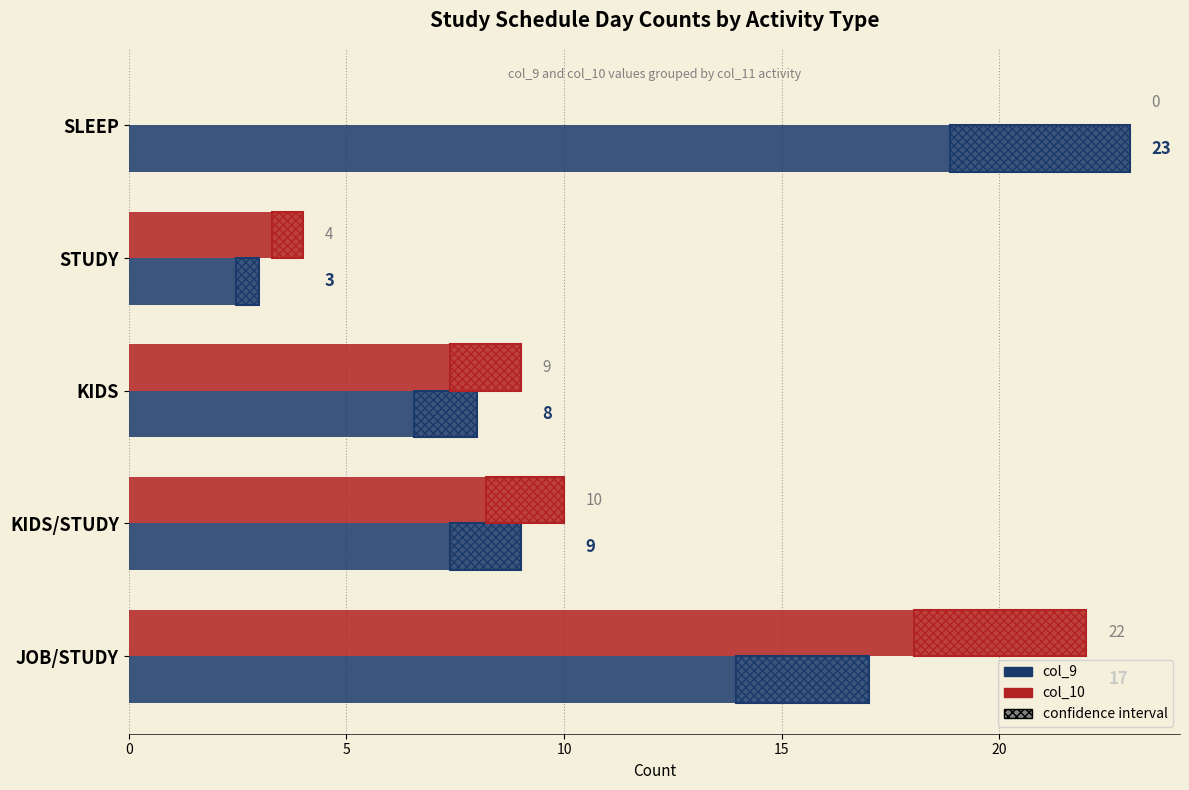

What is the sum of all col_10 values?

45